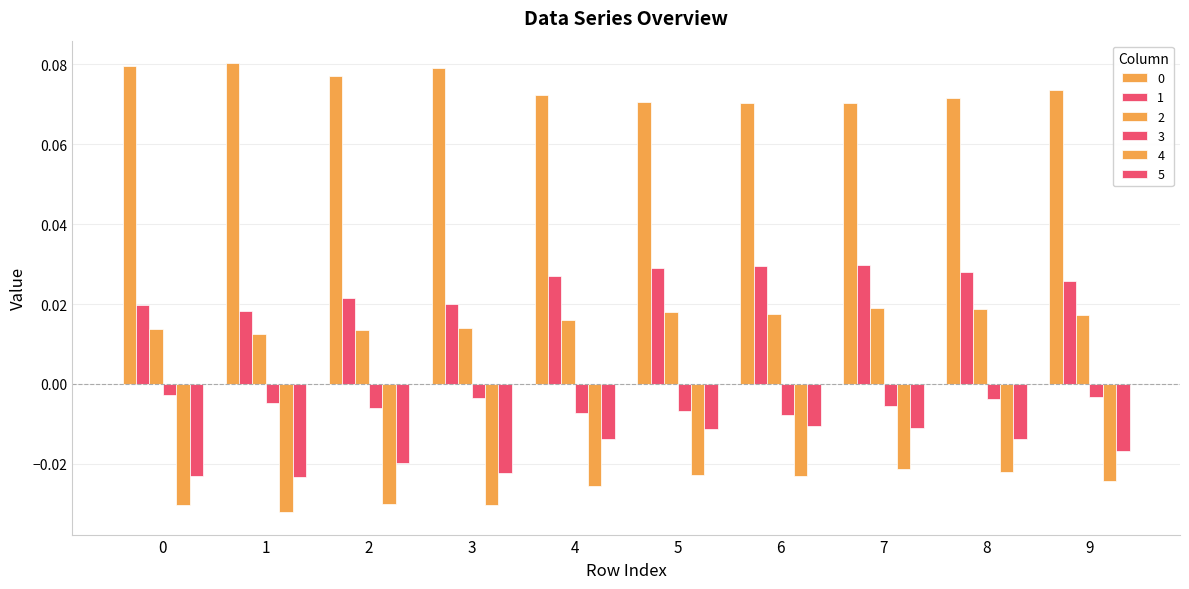

Reading left to right, list all the values displayed in this chart.

0: 0.1	0.1	0.1	0.1	0.1	0.1	0.1	0.1	0.1	0.1
1: 0.0	0.0	0.0	0.0	0.0	0.0	0.0	0.0	0.0	0.0
2: 0.0	0.0	0.0	0.0	0.0	0.0	0.0	0.0	0.0	0.0
3: -0.0	-0.0	-0.0	-0.0	-0.0	-0.0	-0.0	-0.0	-0.0	-0.0
4: -0.0	-0.0	-0.0	-0.0	-0.0	-0.0	-0.0	-0.0	-0.0	-0.0
5: -0.0	-0.0	-0.0	-0.0	-0.0	-0.0	-0.0	-0.0	-0.0	-0.0